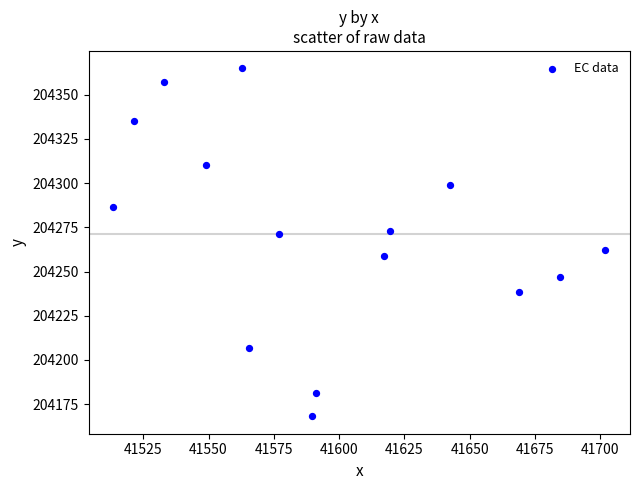

What is the range of X values (max minus min)?

188.4